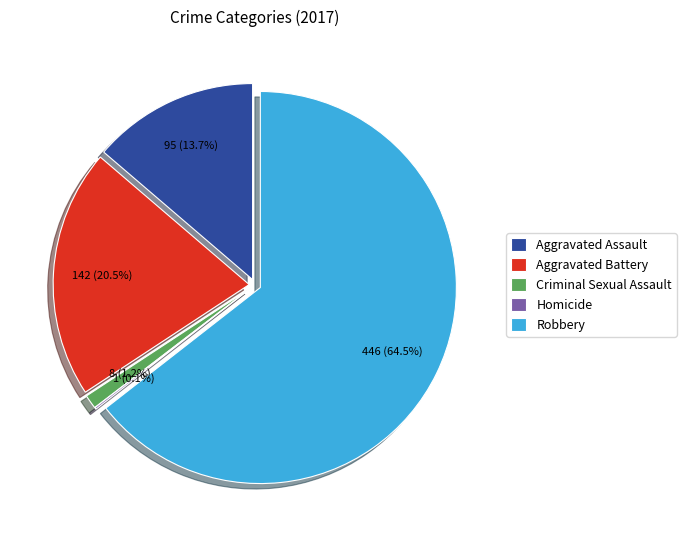

Is there a majority slice in this chart?

Yes